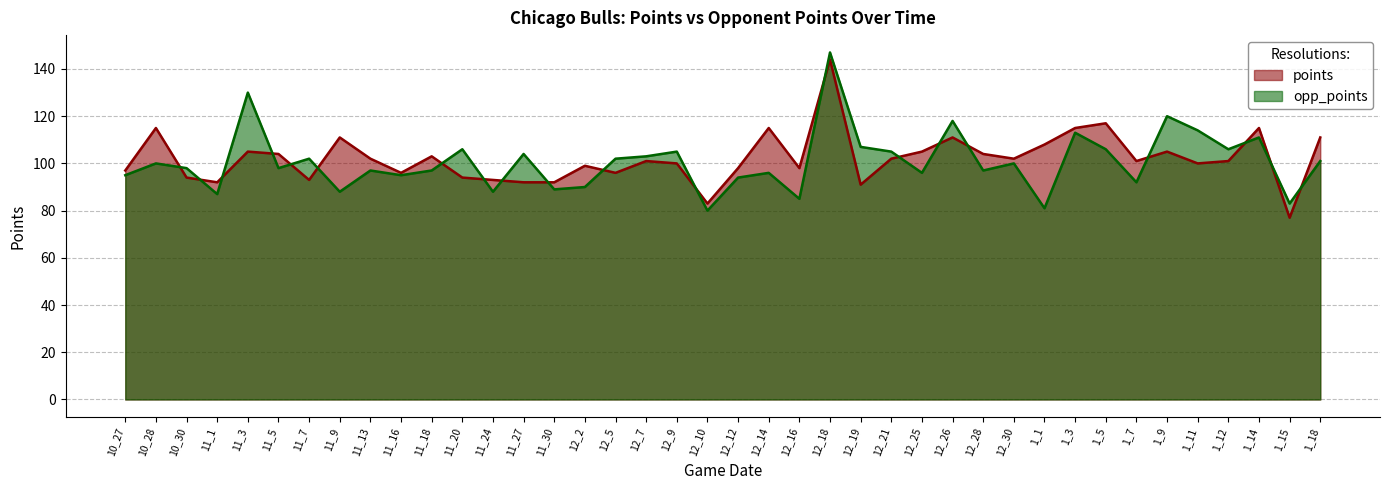

How many interior local valleys does the opp_points series have?

14